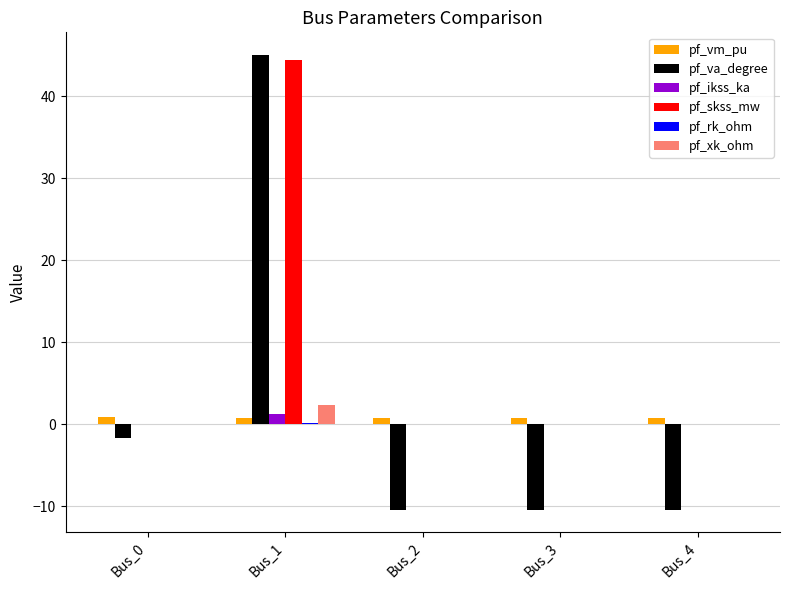

What is the maximum value for pf_ikss_ka?

1.3